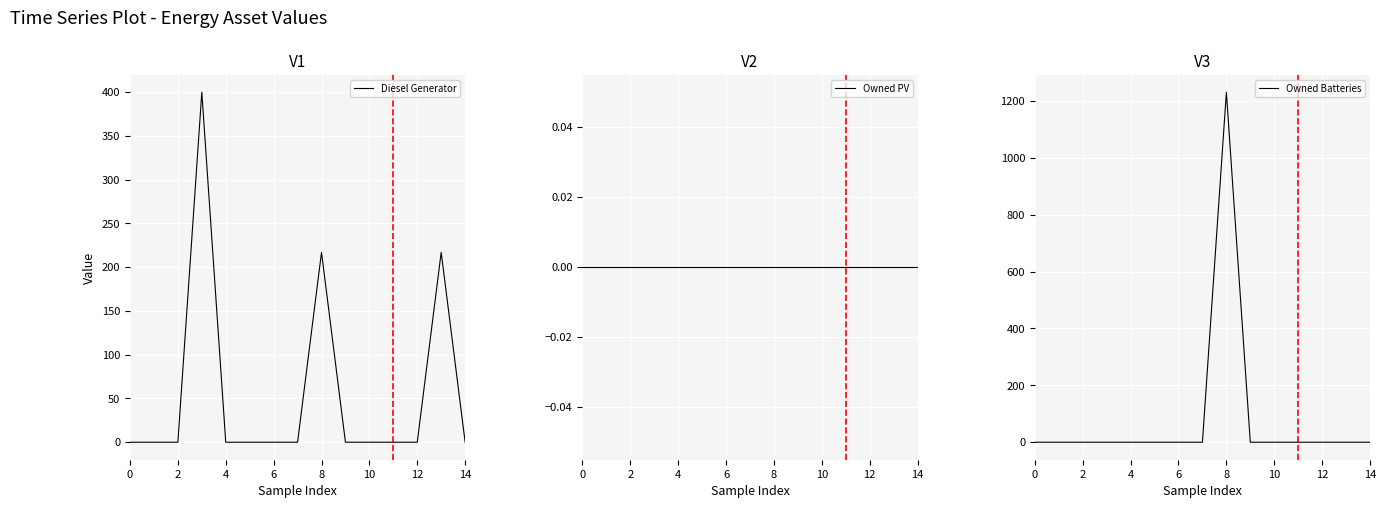

True or false: Diesel Generator has more than 1 points higher than both neighbors.

True